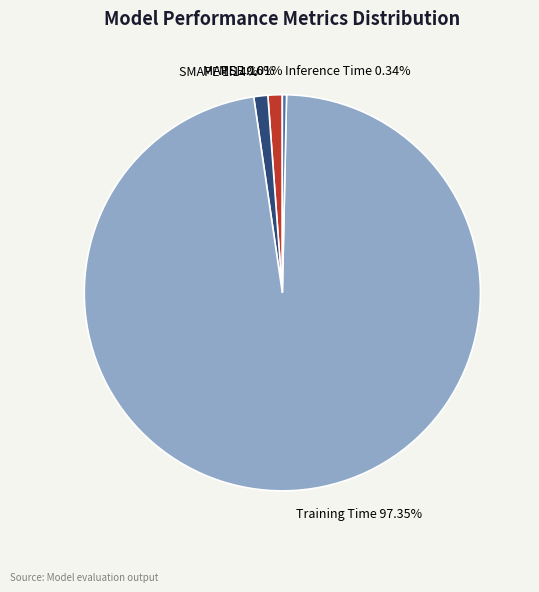

Is there any slice that represents more than half of the pie?

Yes